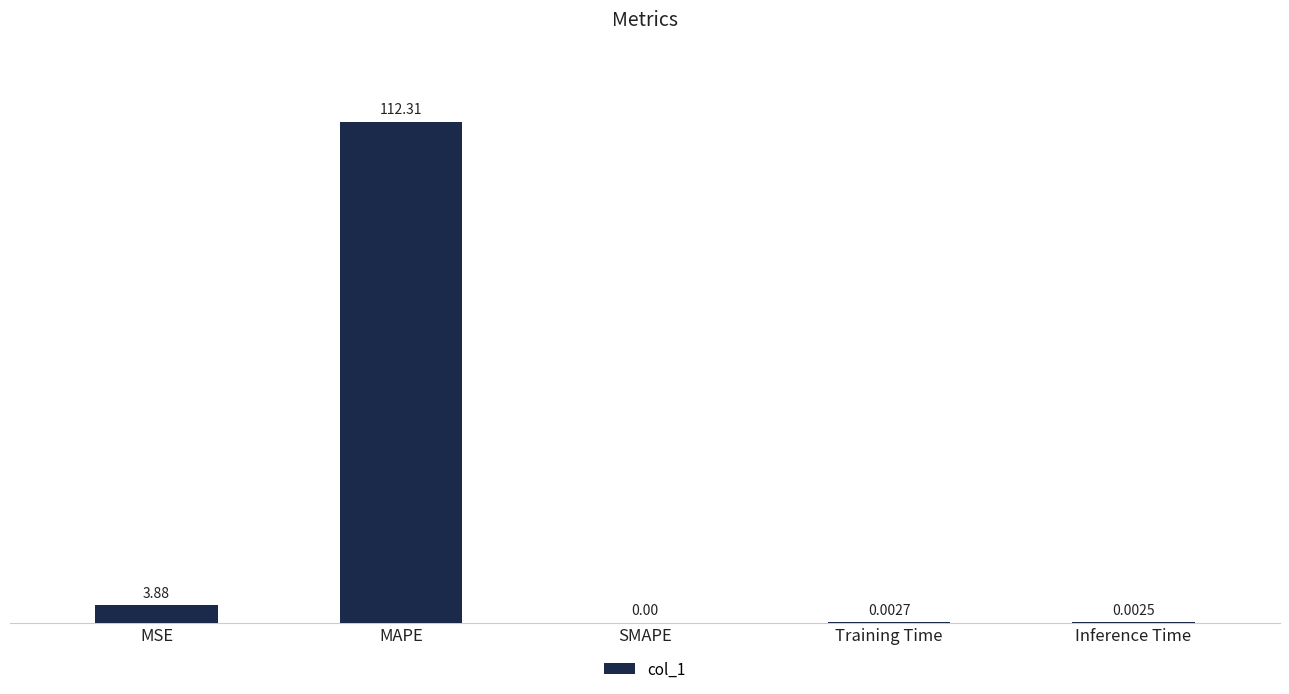

Between Inference Time and Training Time, which is larger?

Training Time